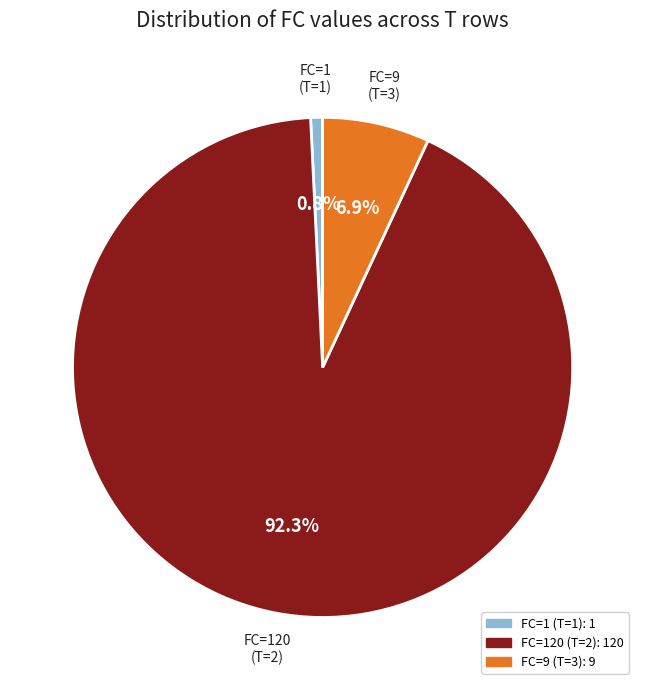

Is there a majority slice in this chart?

Yes